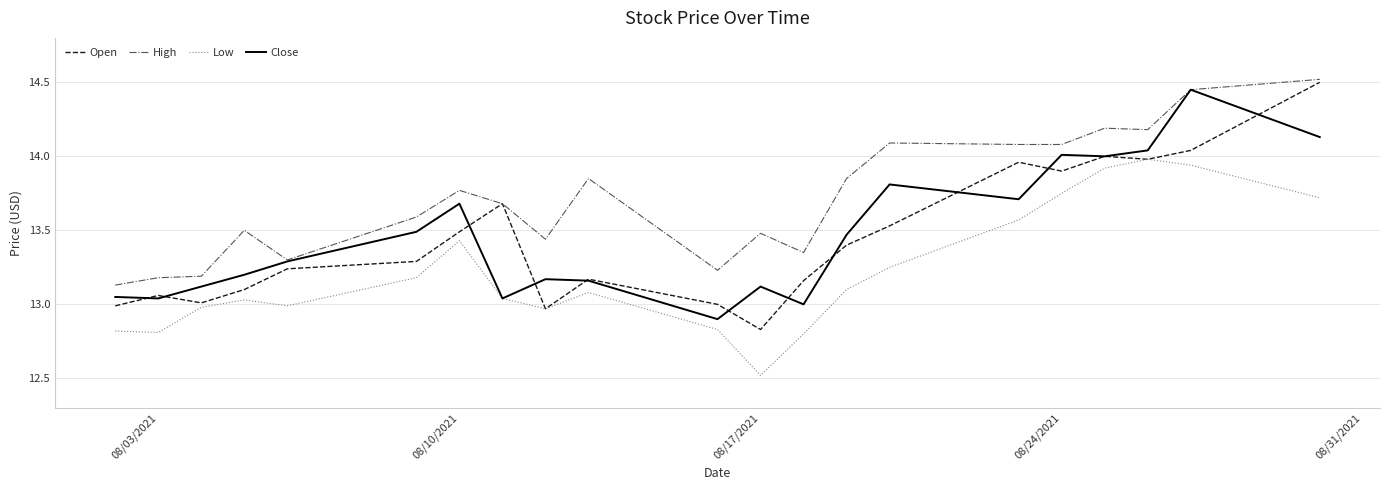

True or false: High and Low intersect in this chart.

False